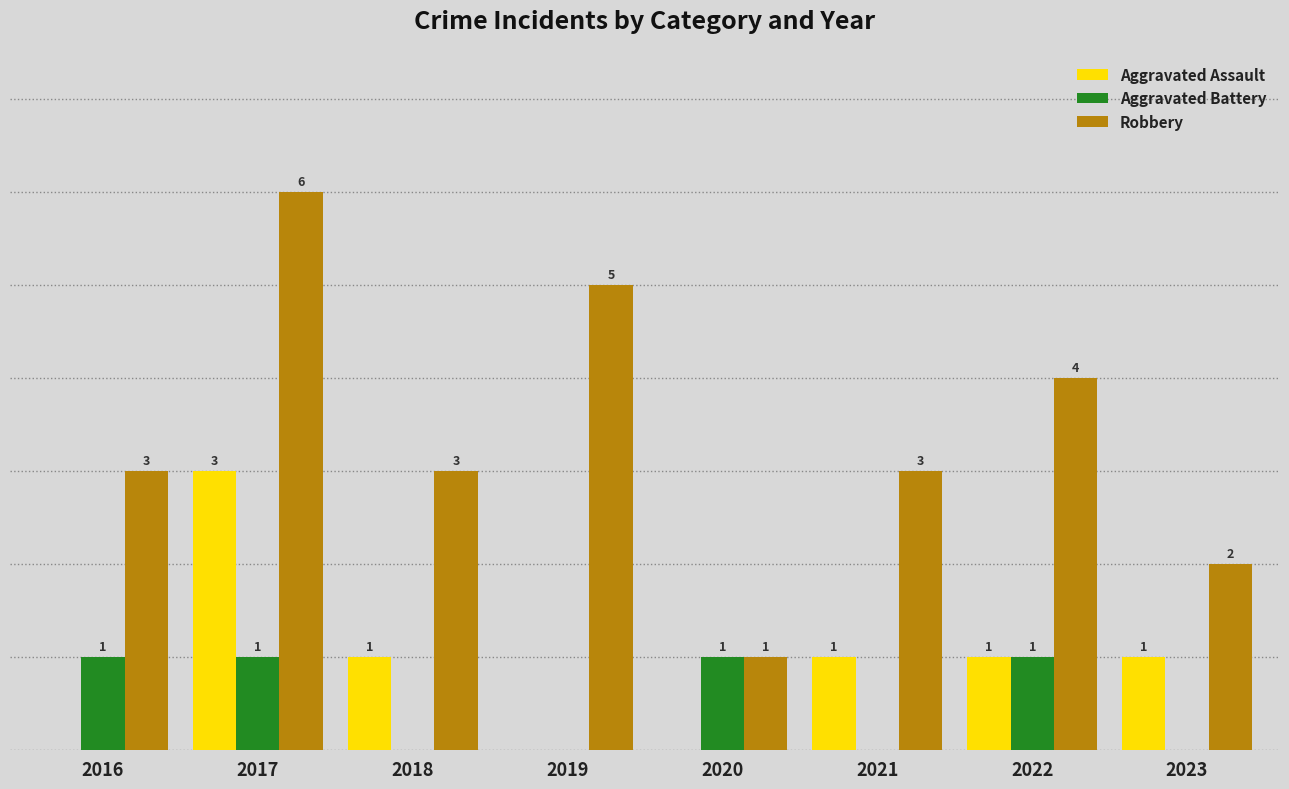

Which series has the largest total across all categories?

Robbery